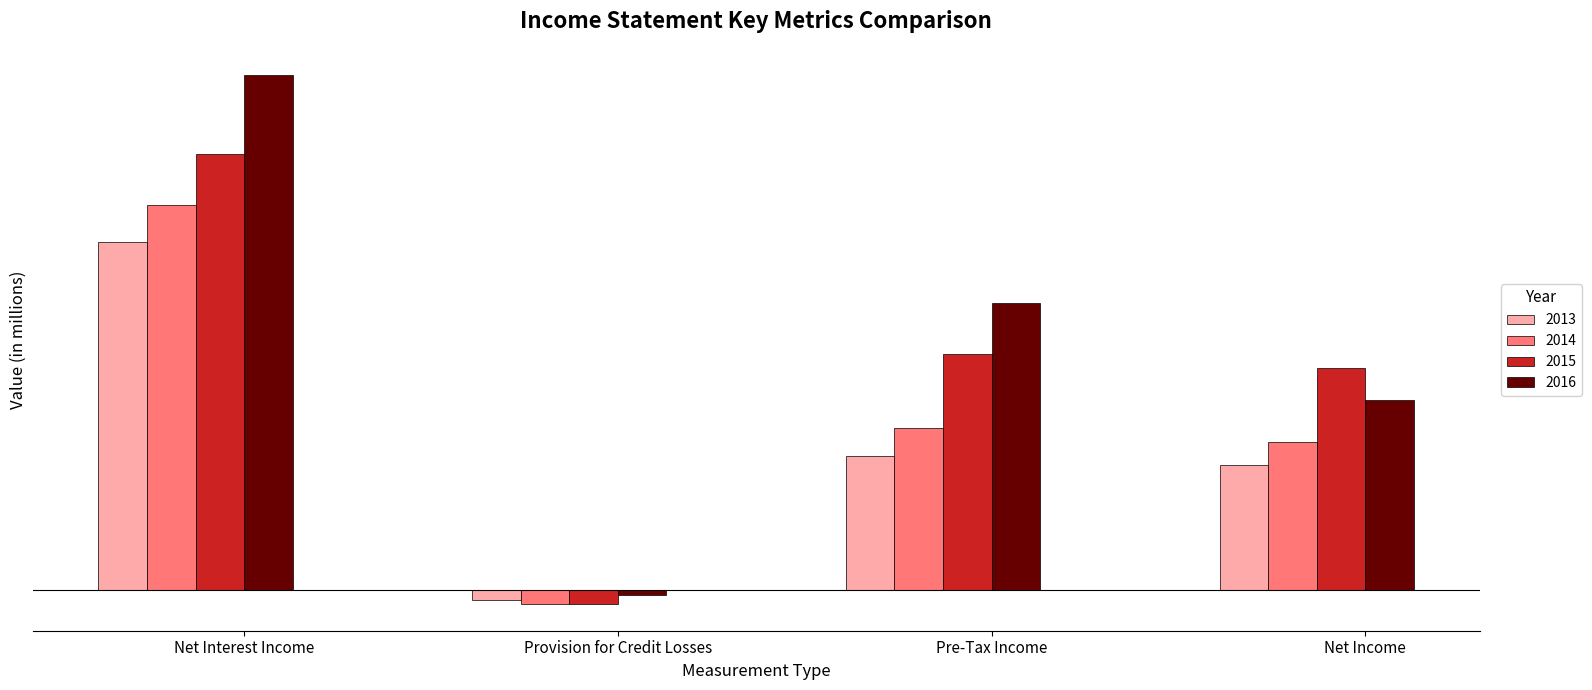

Does the chart contain stacked bars?

No